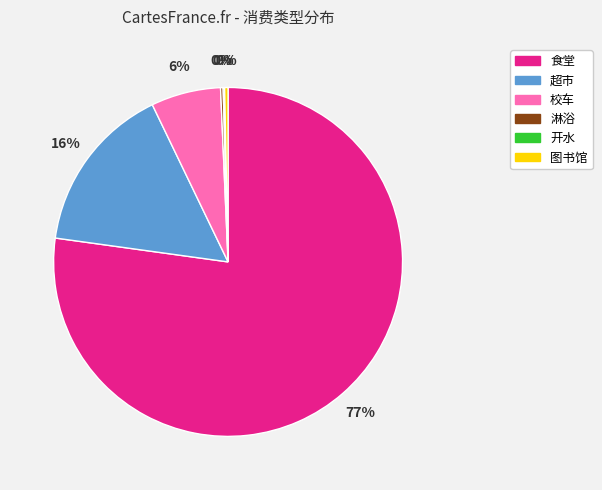

Combined, do 图书馆 and 食堂 account for over 50%?

Yes